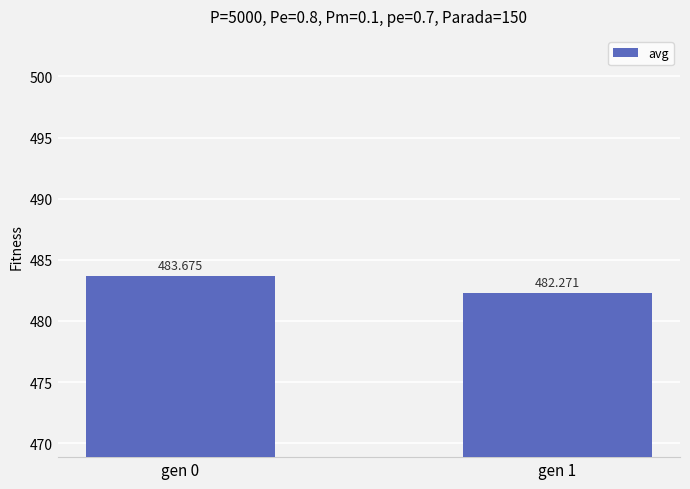

What is the difference between the maximum and minimum values?

1.4